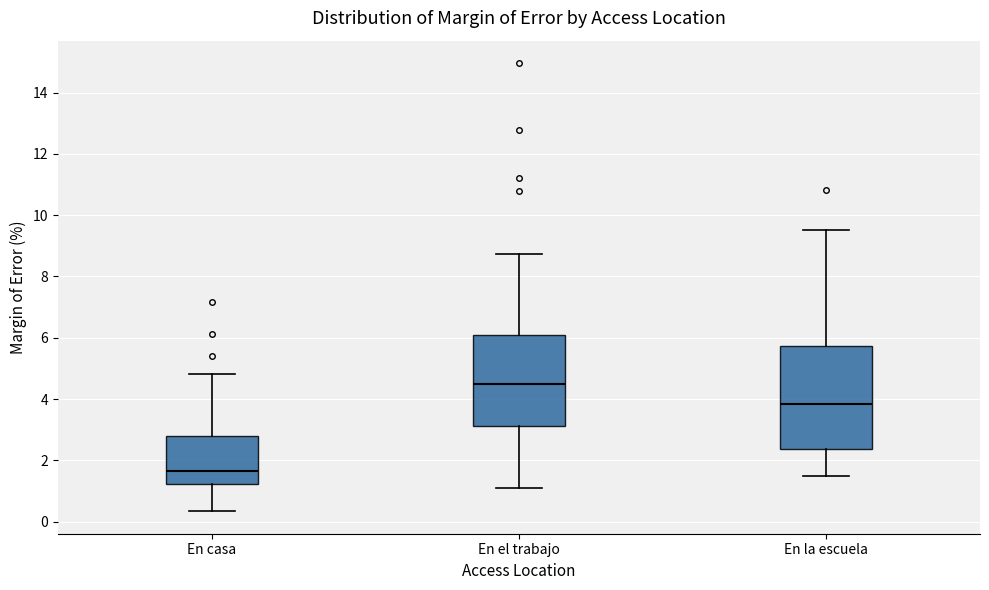

Reading left to right, read every box against the y-axis: the position of its median line, the range the box covers, and the ends of its whiskers. The values are not printed on the chart, so give them approximately, as read against the axis.

En casa: median 1.6, box 1.2 to 2.8, whiskers 0.4 to 4.8
En el trabajo: median 4.6, box 3.2 to 6.0, whiskers 1.2 to 8.8
En la escuela: median 3.8, box 2.4 to 5.8, whiskers 1.6 to 9.6